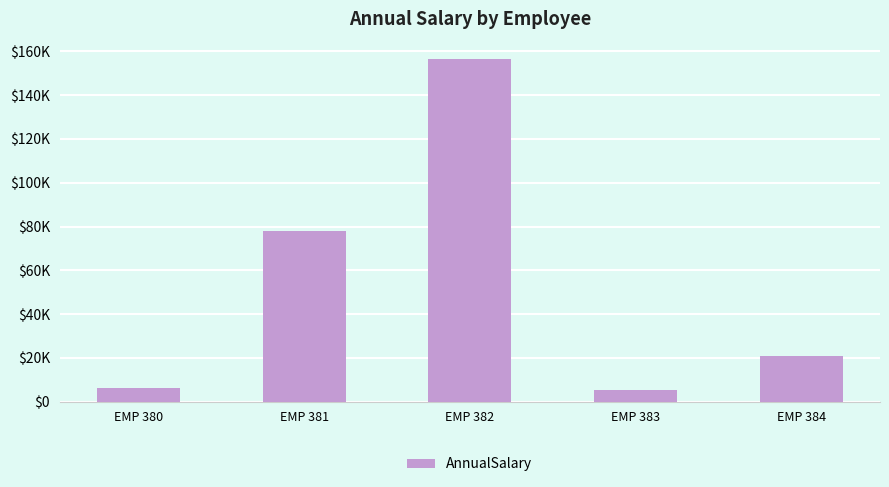

What is the sum of all values?

266832.8